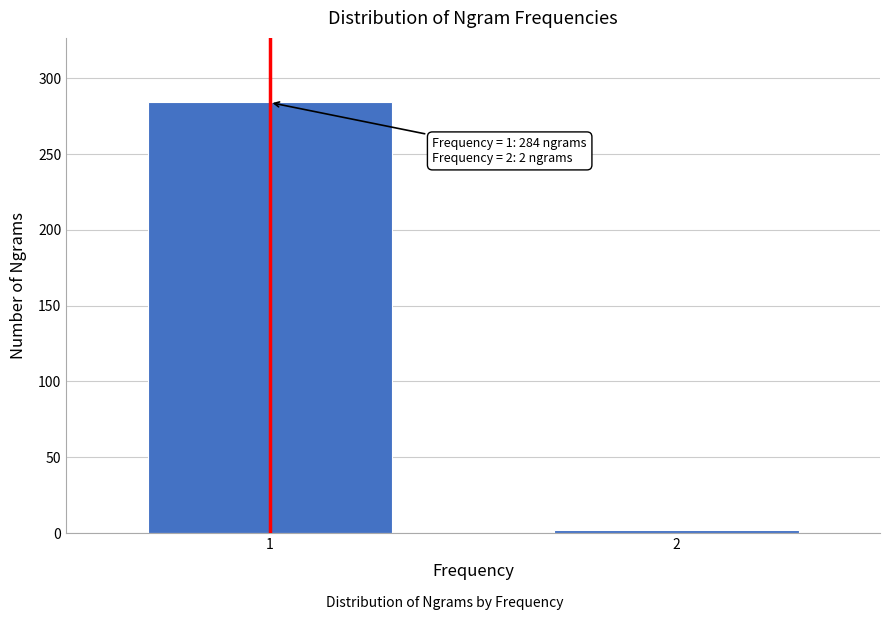

Reading right to left, what are all the values shown in this chart?

2	284